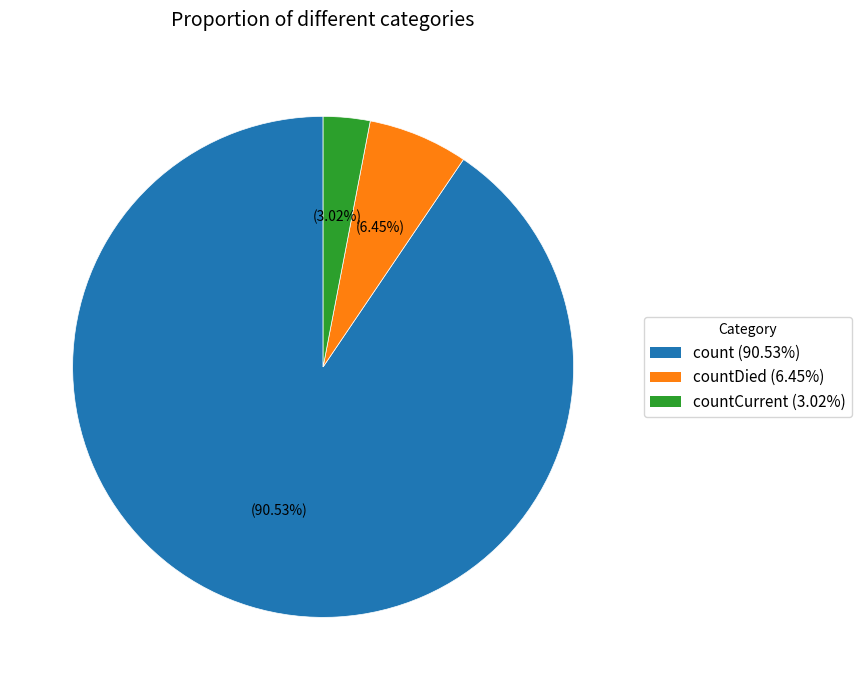

To the nearest percent, what is the difference between the largest and smallest slice percentages?

88%